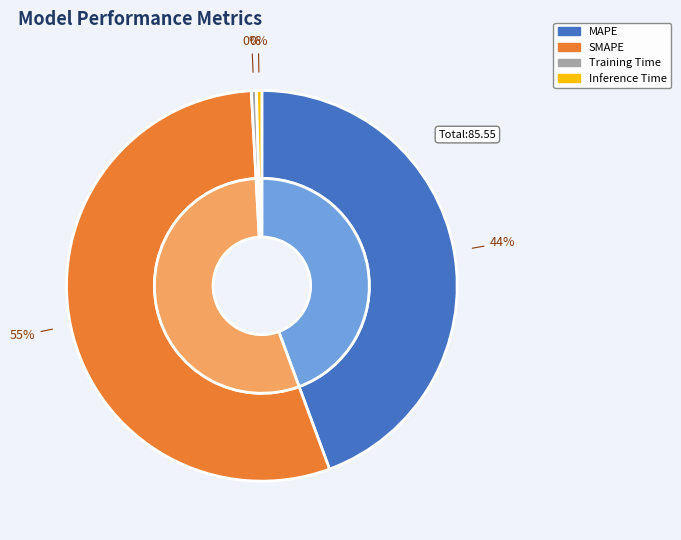

Is it true that Training Time is 8% of the pie?

False